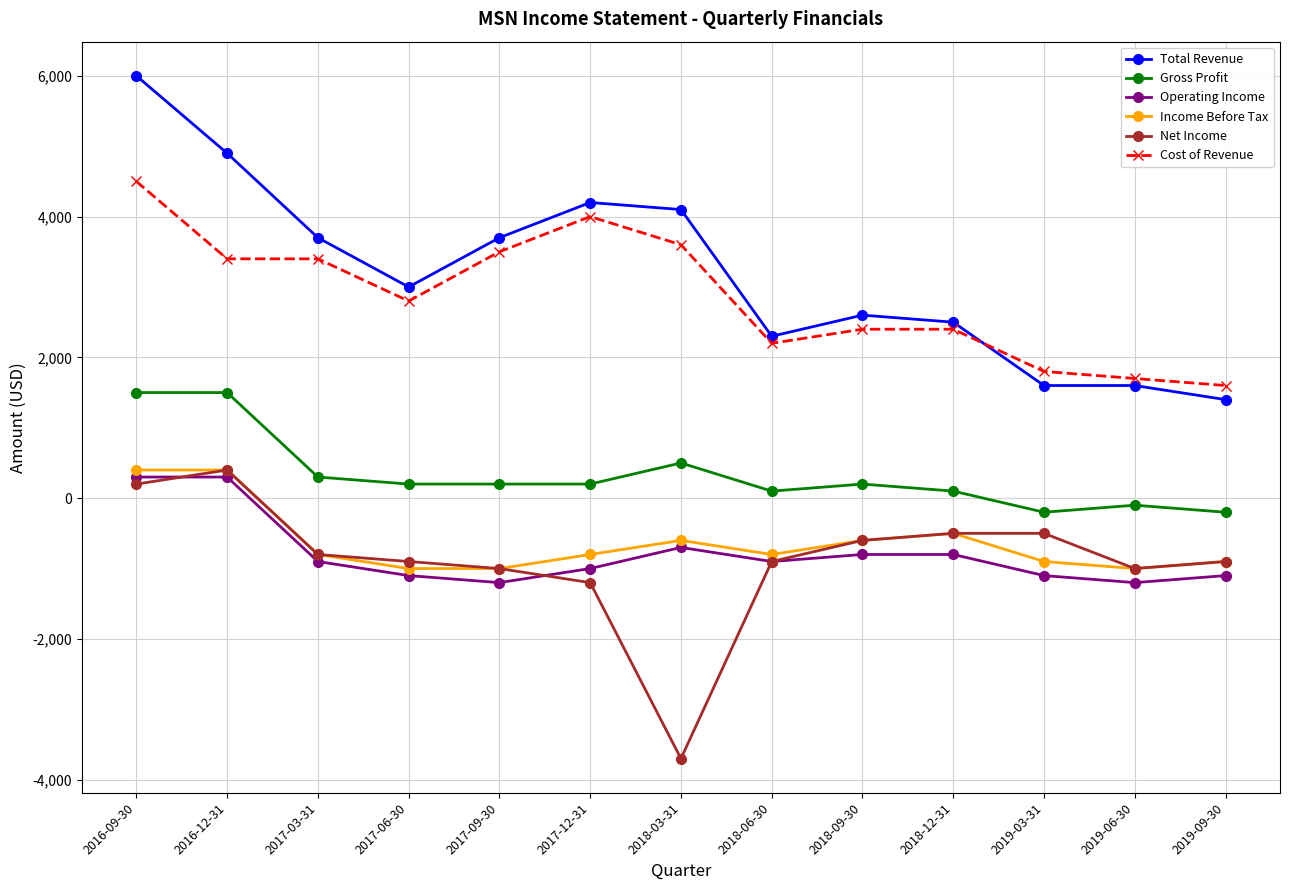

What is the total value across all series at 2017-03-31?

4900